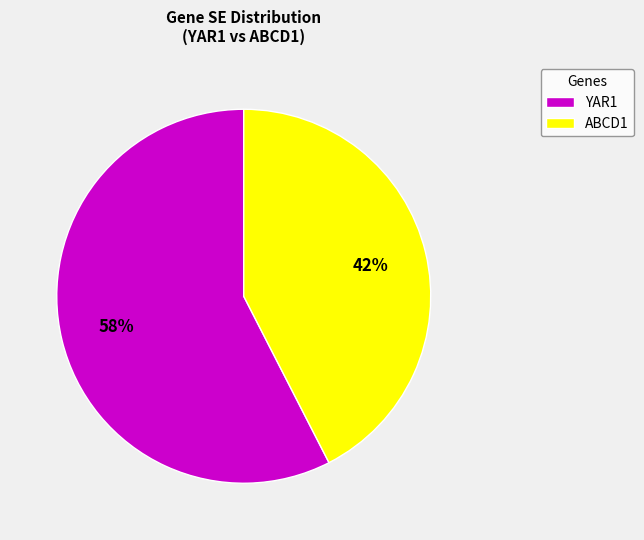

True or false: YAR1 accounts for 70% of the total.

False